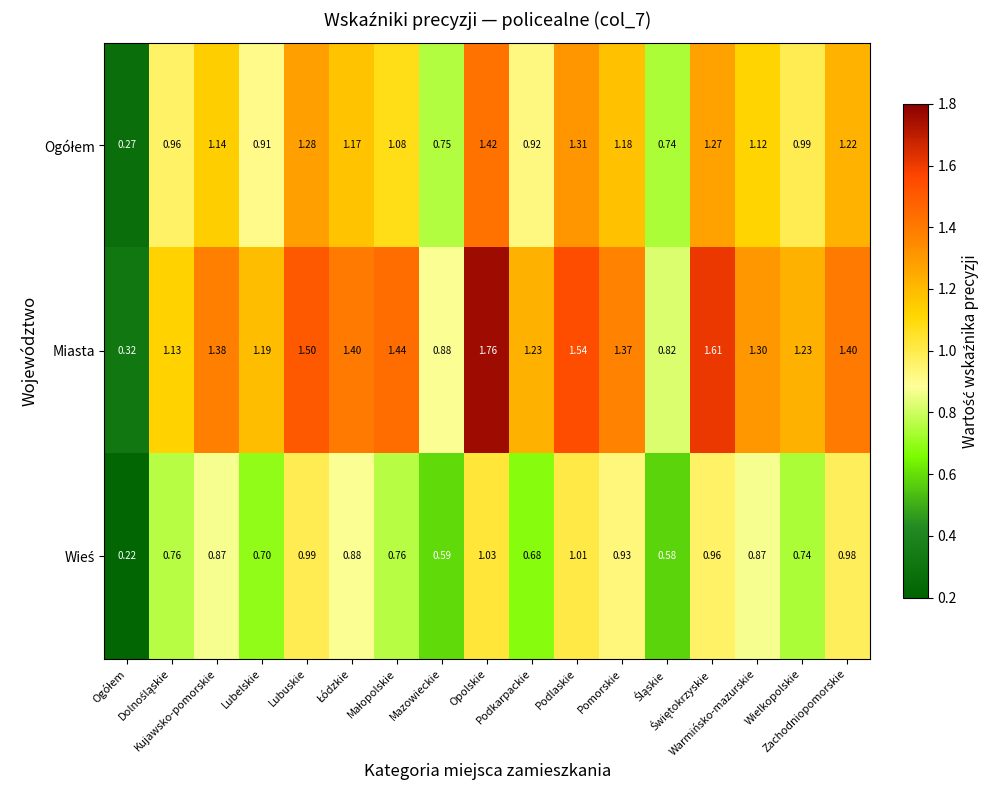

Which series has the largest range (max minus min)?

Miasta